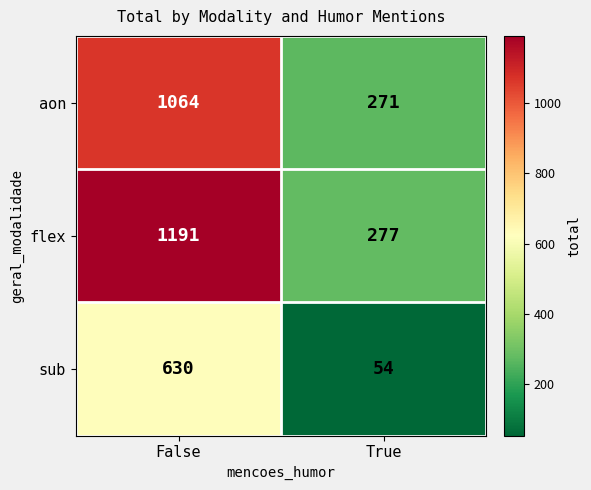

What is the average value of the flex series?

734